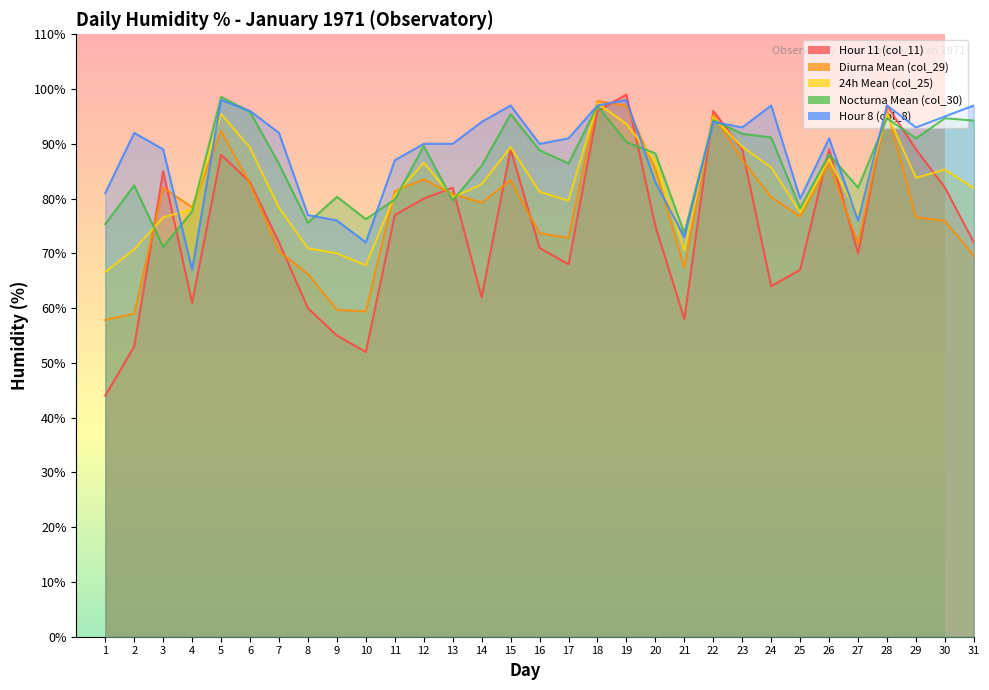

Reading left to right, extract all data points from this chart.

Hour 11 (col_11): 44.0	53.0	85.0	61.0	88.0	83.0	72.0	60.0	55.0	52.0	77.0	80.0	82.0	62.0	89.0	71.0	68.0	96.0	99.0	75.0	58.0	96.0	89.0	64.0	67.0	89.0	70.0	97.0	89.0	82.0	72.0
Diurna Mean (col_29): 57.8	59.0	82.0	78.4	92.3	82.8	70.3	66.2	59.7	59.4	81.3	83.5	80.8	79.2	83.3	73.7	72.8	97.8	96.9	85.3	67.4	95.3	87.1	80.2	76.8	86.3	71.8	96.2	76.6	75.9	69.6
24h Mean (col_25): 66.6	70.7	76.6	78.0	95.5	89.3	78.3	70.9	70.0	67.8	80.6	86.5	80.2	82.6	89.4	81.2	79.6	97.4	93.6	86.8	70.6	94.8	89.5	85.7	77.5	87.2	76.9	95.5	83.8	85.3	81.9
Nocturna Mean (col_30): 75.3	82.4	71.2	77.7	98.6	95.8	86.3	75.6	80.3	76.2	79.8	89.6	79.7	86.0	95.4	88.8	86.4	96.9	90.3	88.2	73.8	94.3	91.8	91.2	78.2	88.1	82.0	94.7	91.0	94.7	94.2
Hour 8 (col_8): 81.0	92.0	89.0	67.0	98.0	96.0	92.0	77.0	76.0	72.0	87.0	90.0	90.0	94.0	97.0	90.0	91.0	97.0	98.0	83.0	73.0	94.0	93.0	97.0	80.0	91.0	76.0	97.0	93.0	95.0	97.0